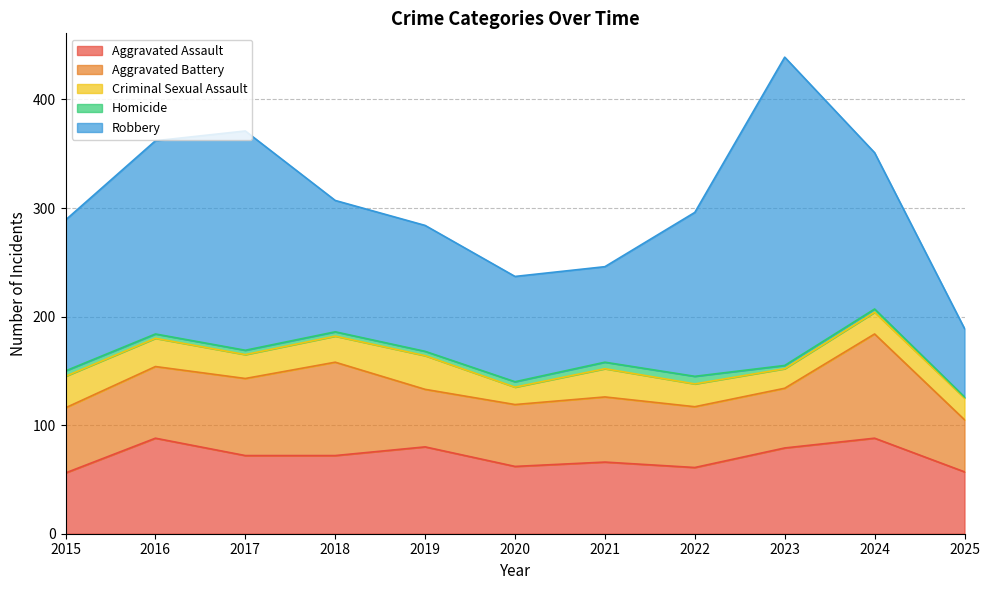

What are all the series names shown in the legend?

Aggravated Assault, Aggravated Battery, Criminal Sexual Assault, Homicide, Robbery